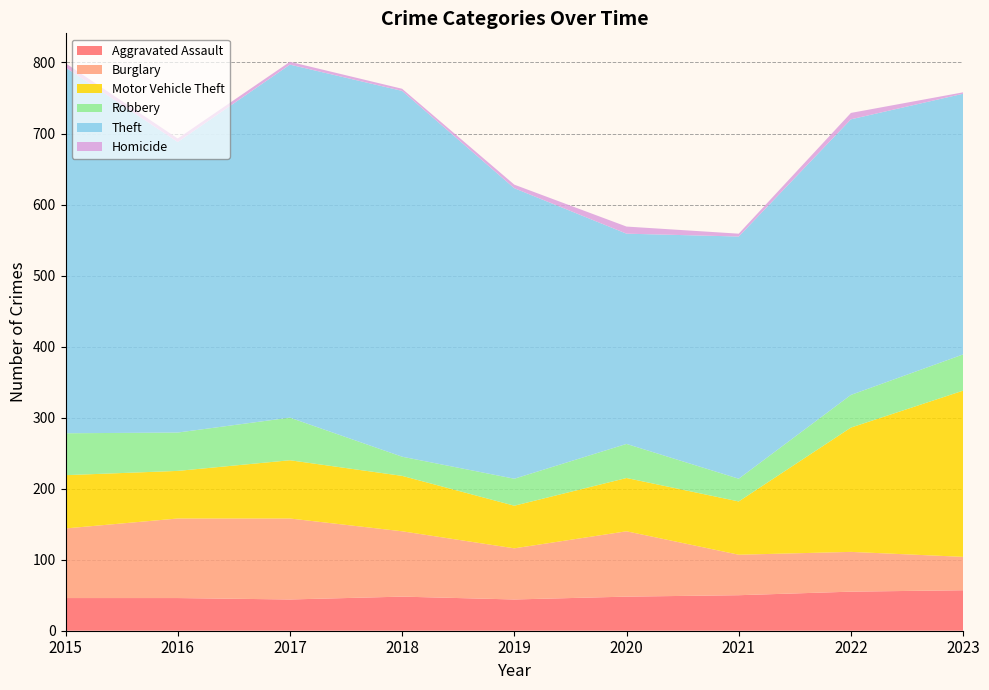

Reading left to right, what are all the values shown in this chart?

Aggravated Assault: 46	46	44	48	44	48	50	55	57
Burglary: 98	112	114	92	72	92	57	56	47
Motor Vehicle Theft: 75	67	82	78	60	75	75	175	234
Robbery: 59	54	60	27	38	48	32	46	51
Theft: 515	409	497	515	409	296	341	388	367
Homicide: 6	5	4	3	5	10	4	9	2